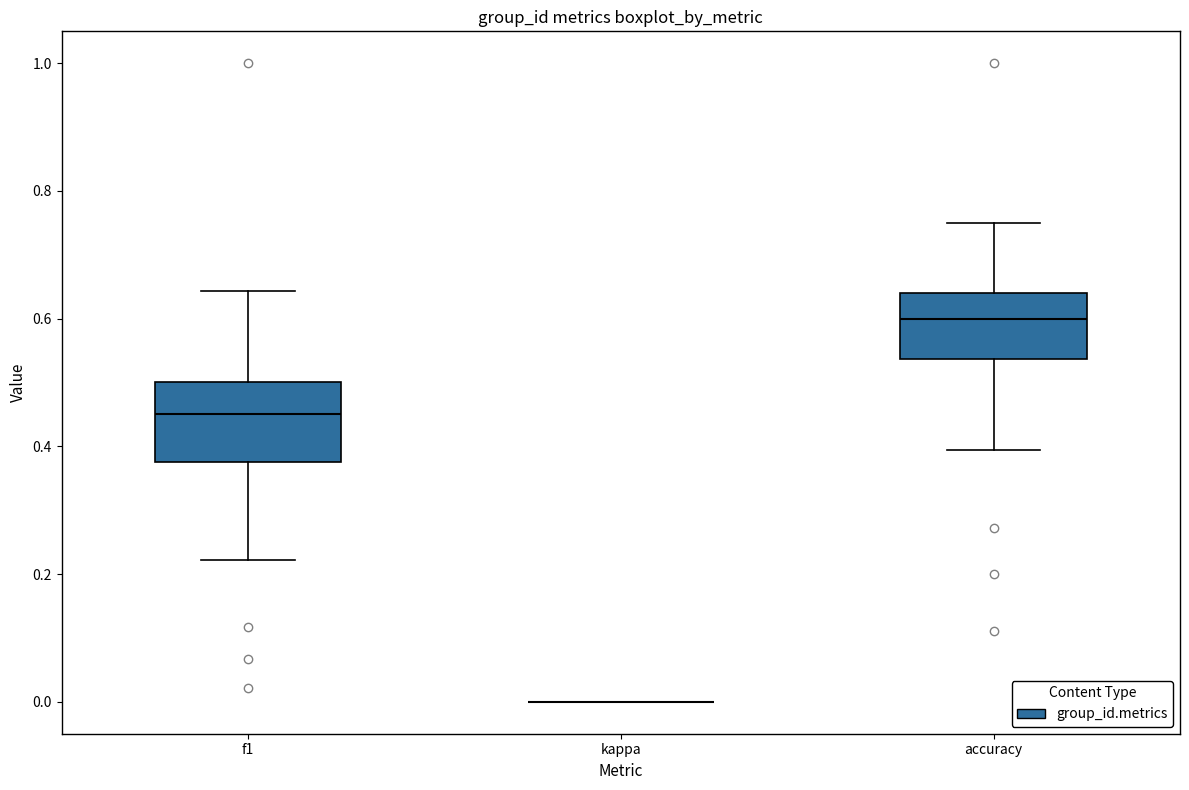

Reading left to right, read every box against the y-axis: the position of its median line, the range the box covers, and the ends of its whiskers. The values are not printed on the chart, so give them approximately, as read against the axis.

f1: median 0.46, box 0.38 to 0.50, whiskers 0.22 to 0.64
kappa: box collapsed to a line at 0.00, whiskers 0.00 to 0.00
accuracy: median 0.60, box 0.54 to 0.64, whiskers 0.40 to 0.76